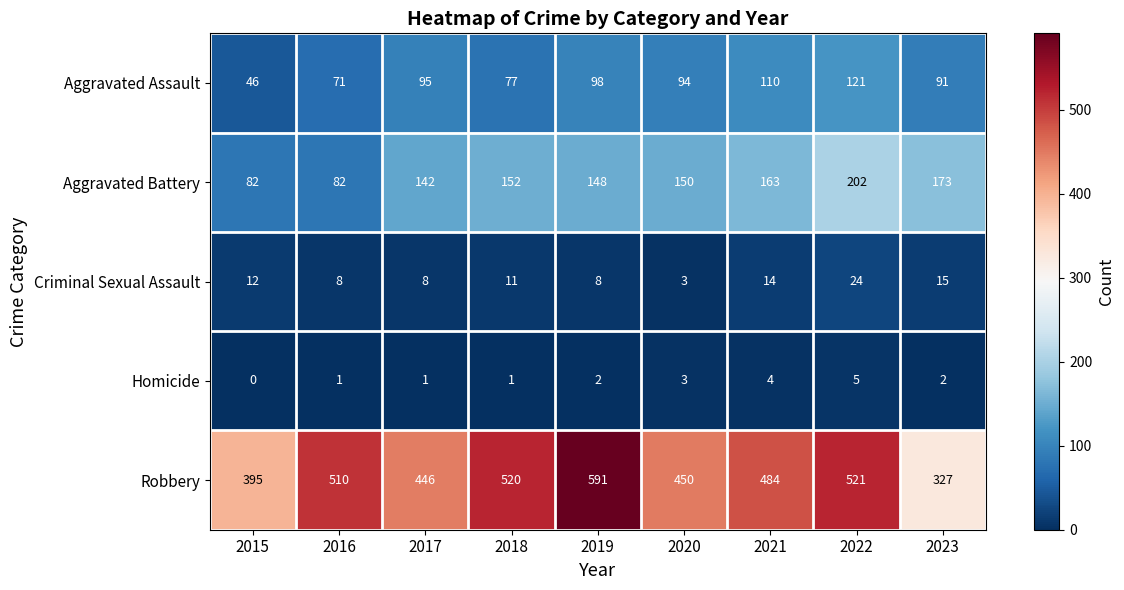

What is the difference between the maximum and minimum values in the Aggravated Battery series?

120